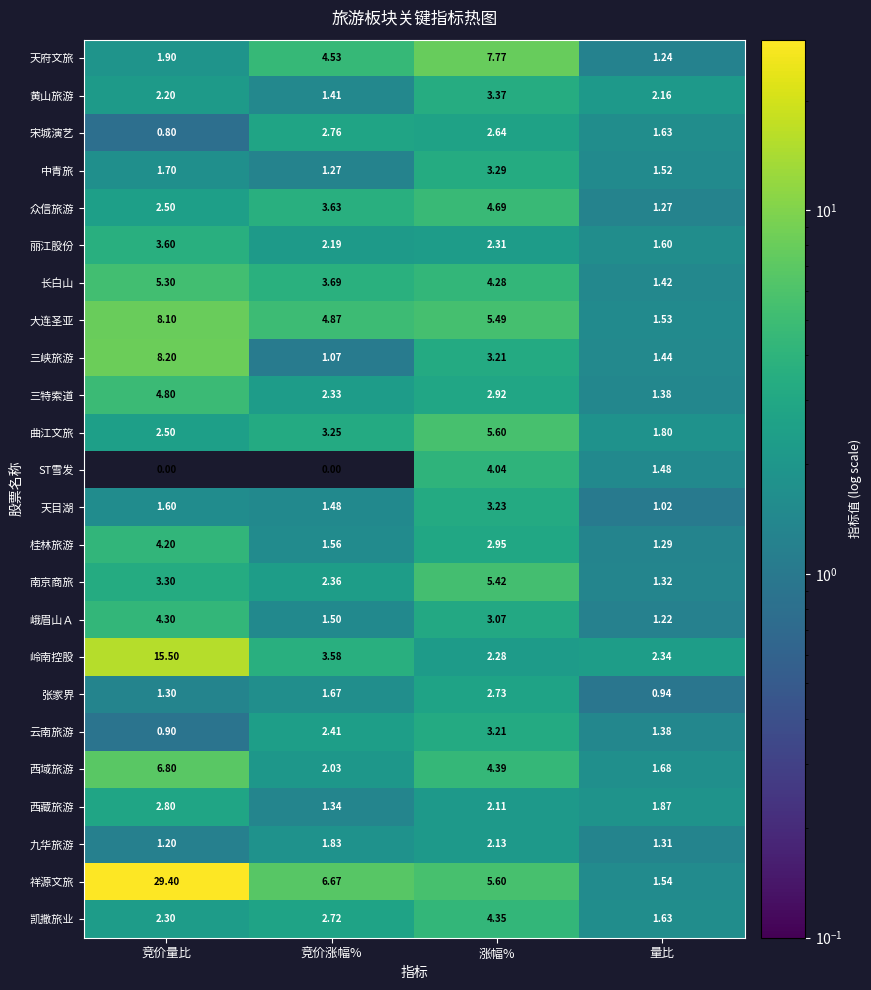

Which series changed the most between 竞价量比 and 量比?

祥源文旅